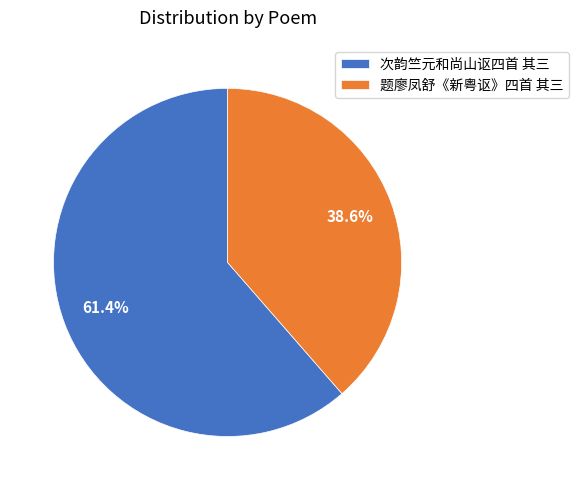

How many slices are in this pie chart?

2